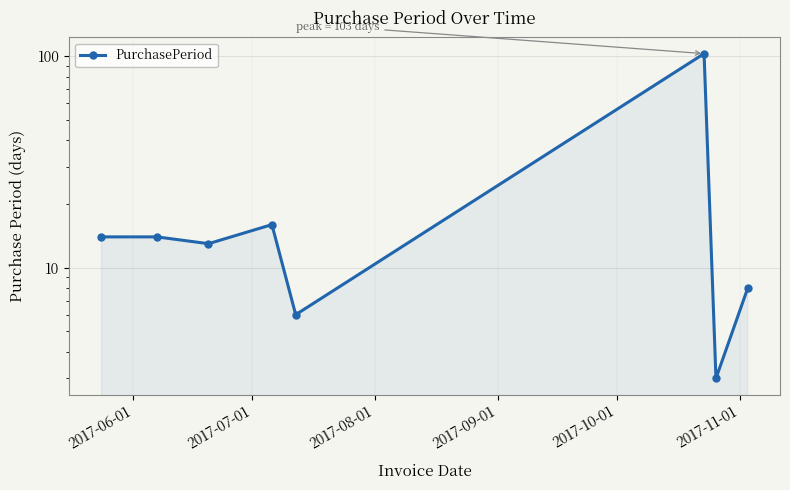

Count the number of data series in this chart.

1